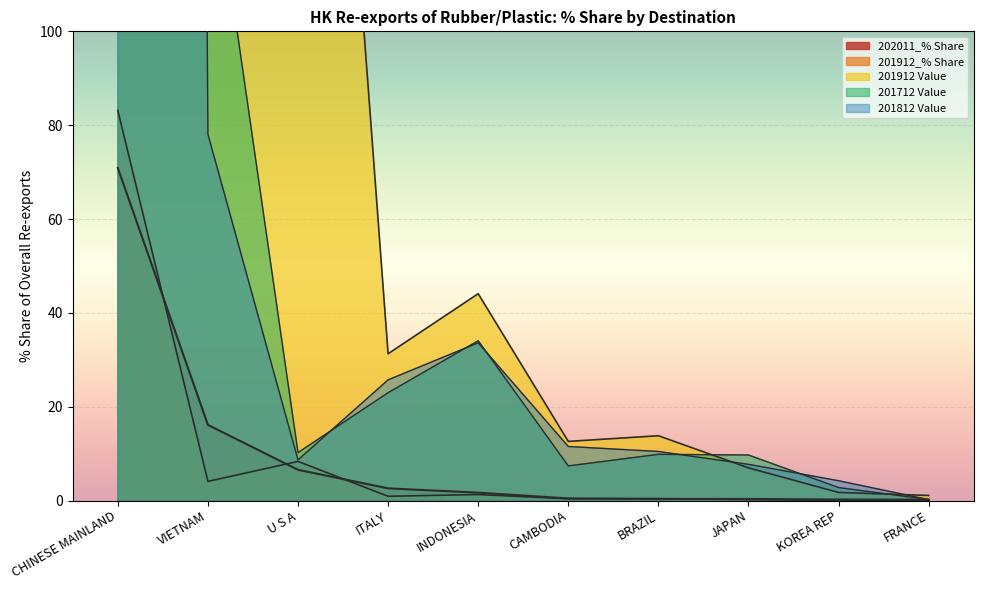

The value of 201712 Value at CAMBODIA is 7.4. True or false?

True